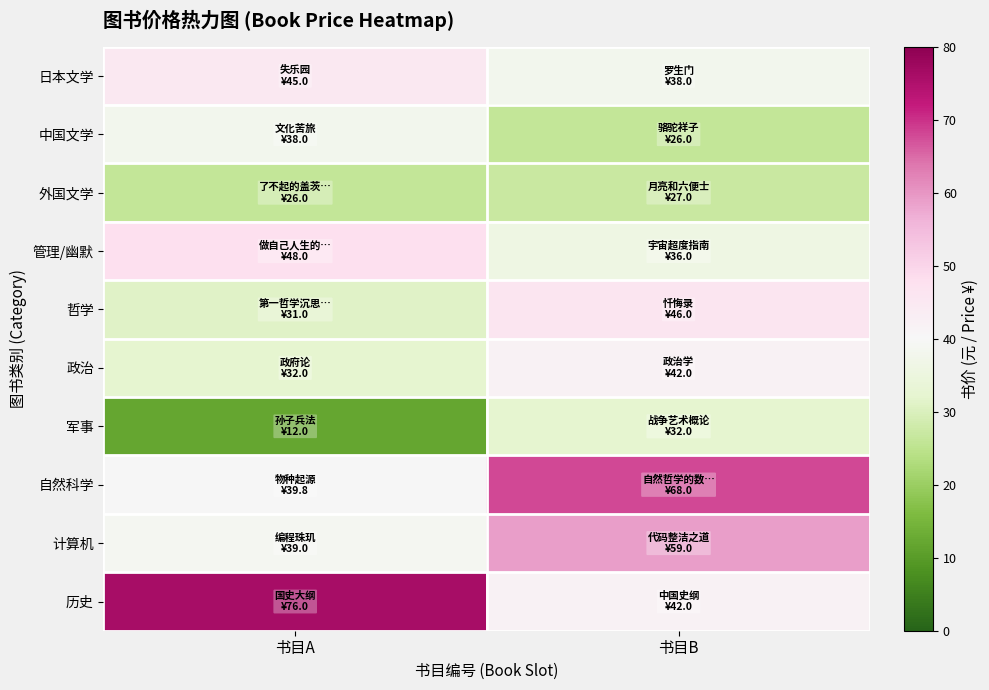

What is the difference between the highest and lowest values at 书目A?

64.0